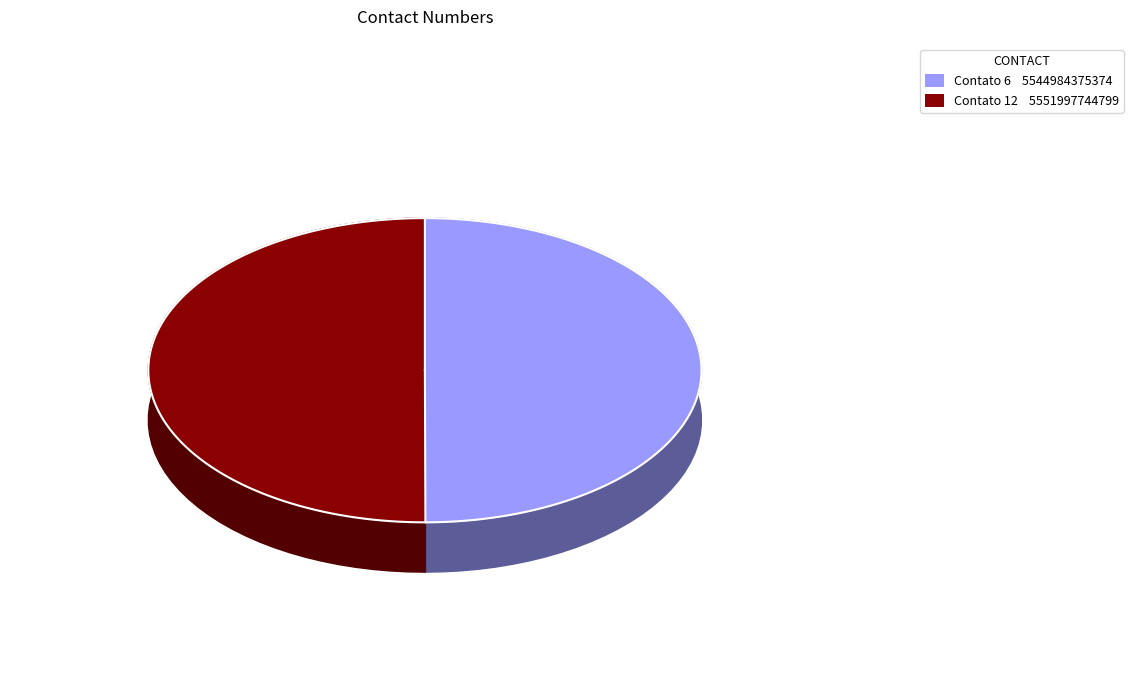

How many slices are in this pie chart?

2